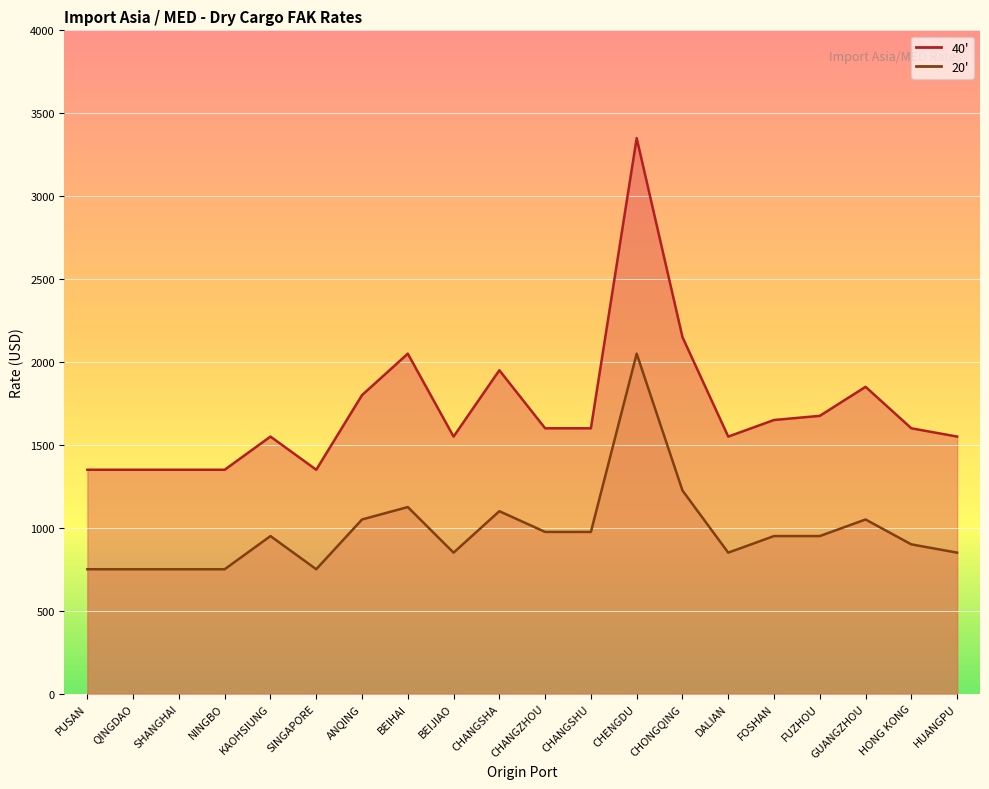

List the series in order of their overall mean, highest first.

40', 20'